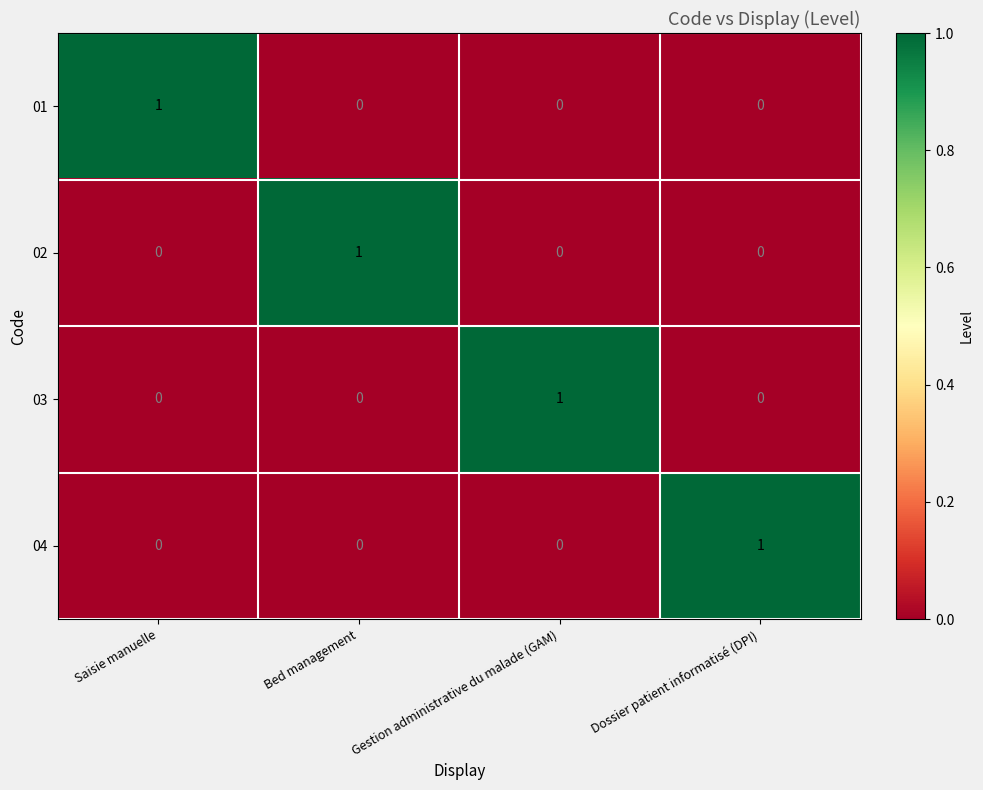

True or false: 04 has a value of 0 at Bed management.

True